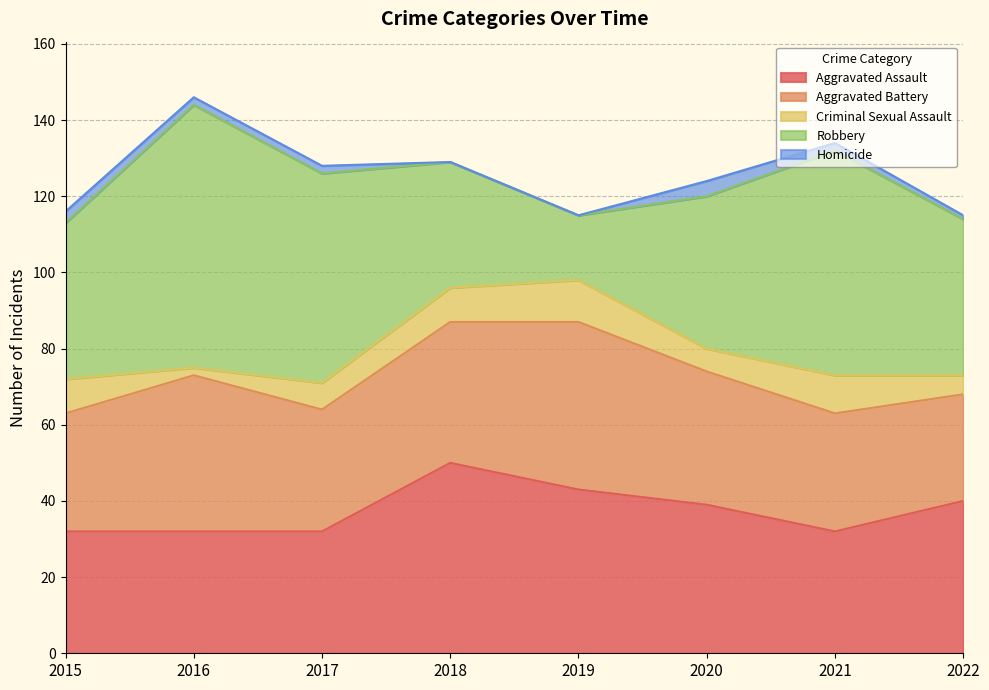

What is the difference between the maximum and minimum values in the Homicide series?

4